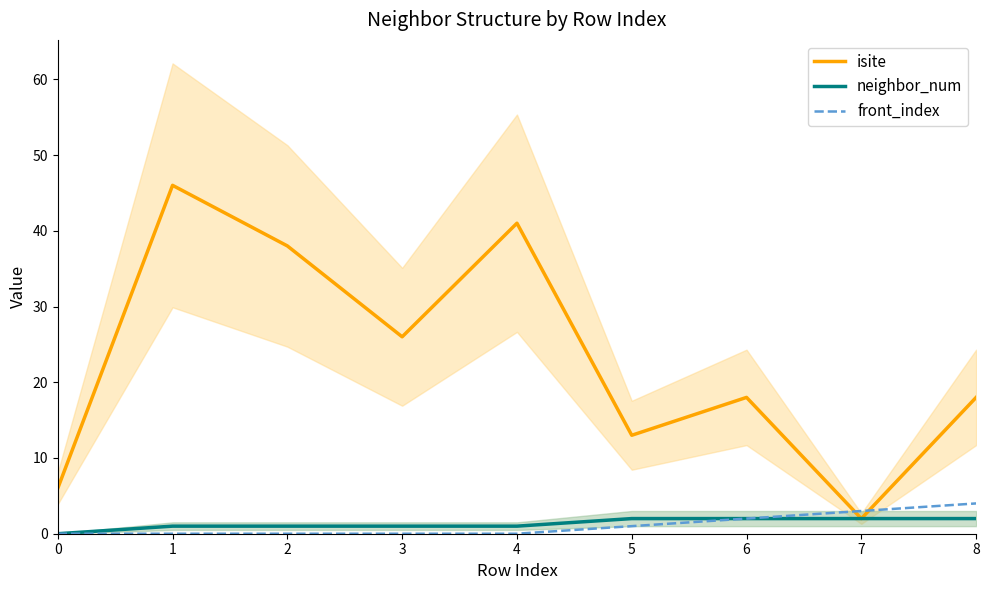

Reading right to left, list all the values displayed in this chart.

isite: 8=18	7=2	6=18	5=13	4=41	3=26	2=38	1=46	0=6
neighbor_num: 8=2	7=2	6=2	5=2	4=1	3=1	2=1	1=1	0=0
front_index: 8=4	7=3	6=2	5=1	4=0	3=0	2=0	1=0	0=0